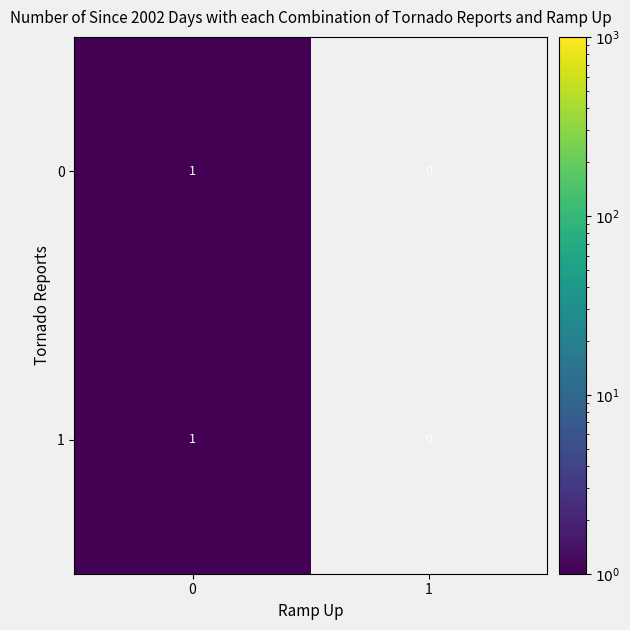

How many data points in 0 are less than 1?

1